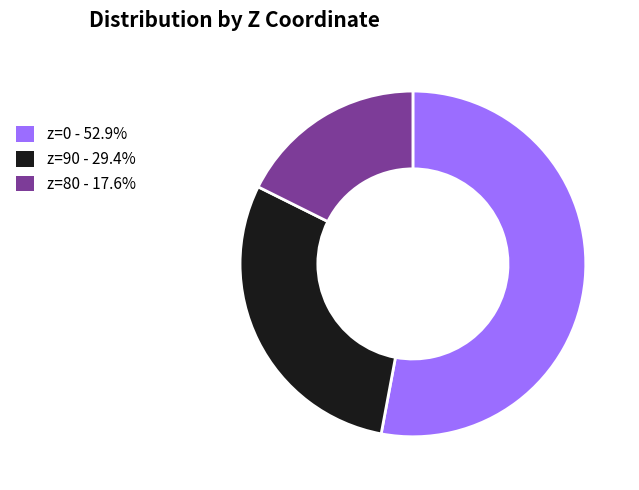

What is the ratio of the value at z=90 to the value at z=80?

1.7